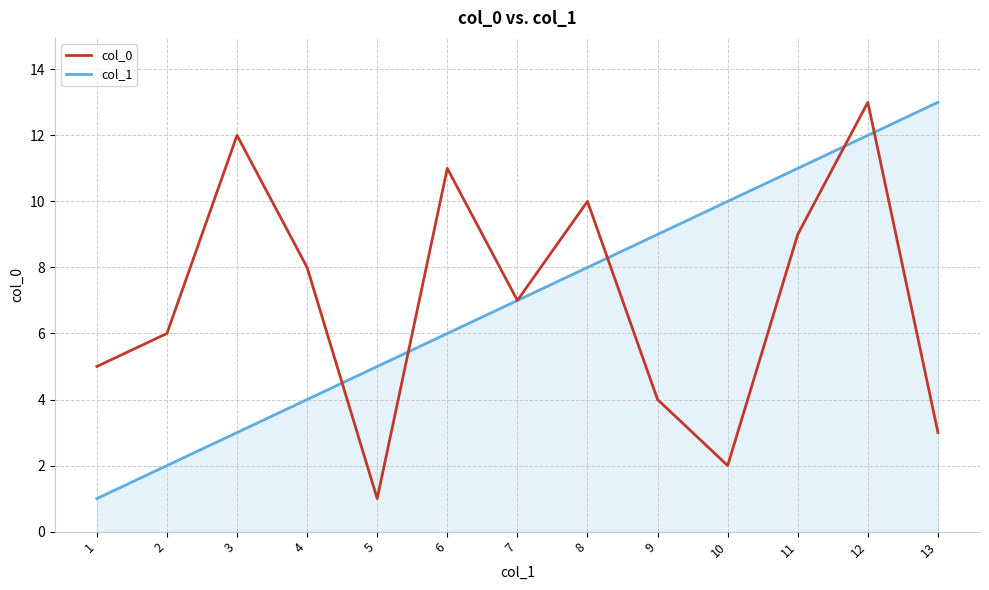

At which category is the sum across all series the highest?

12